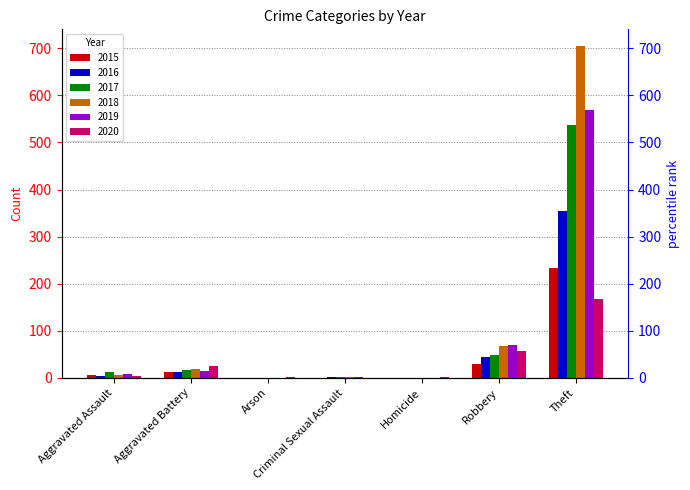

At which category is the sum across all series the highest?

Theft